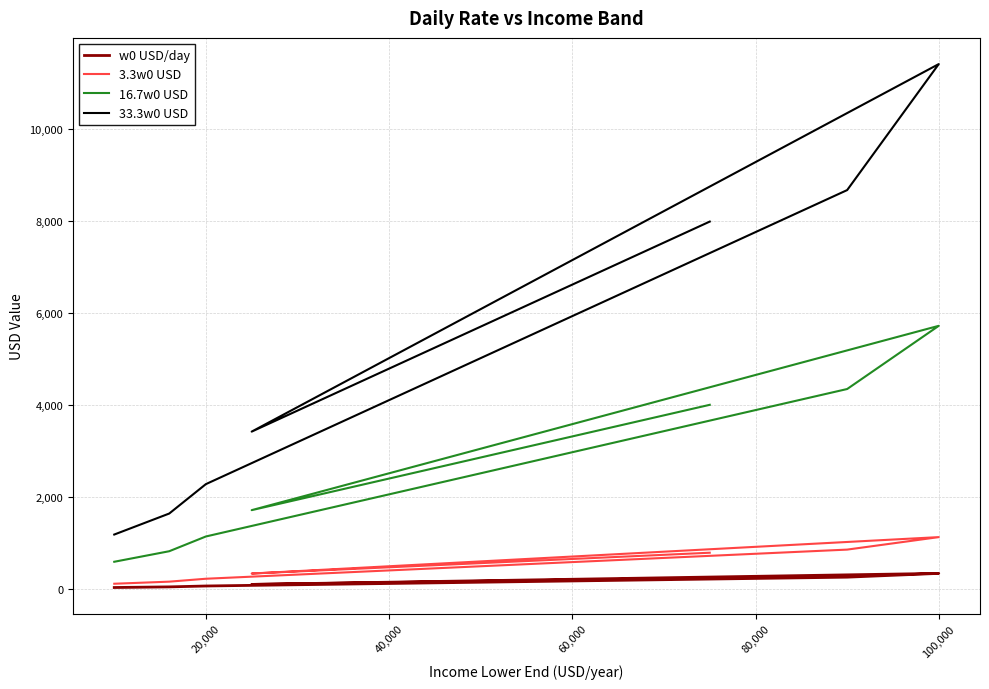

Does the chart display data point markers on the line(s)?

No